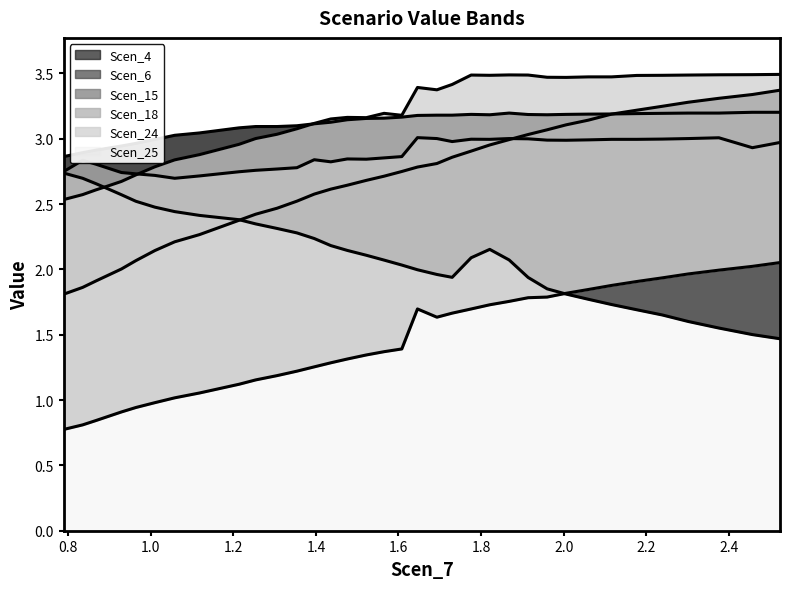

How many interior local peaks does the Scen_25 series have?

5